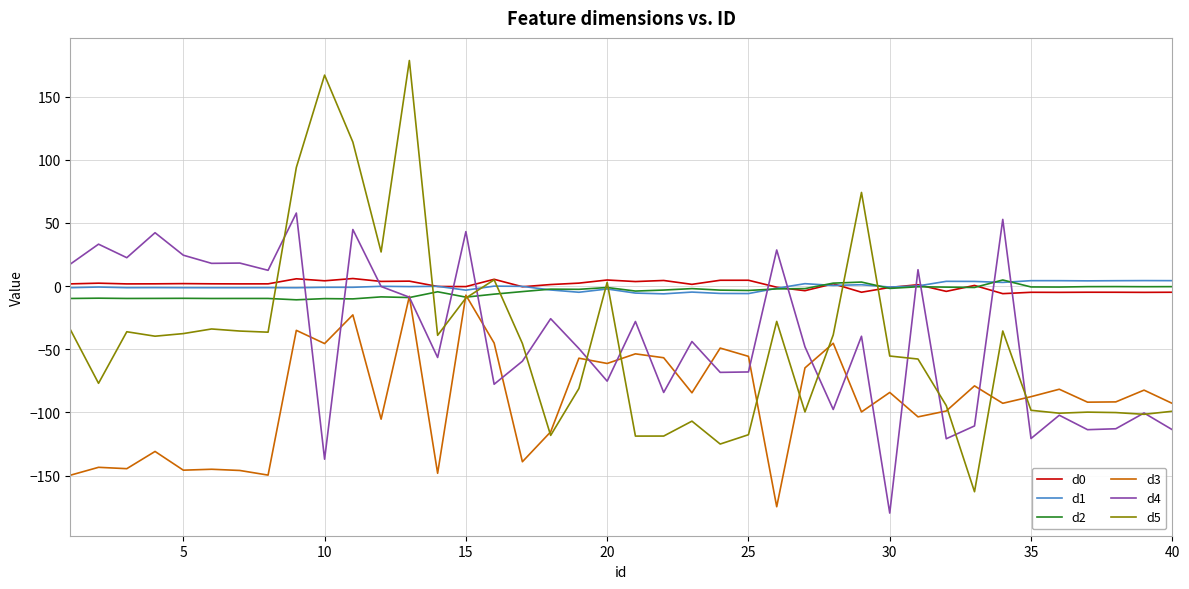

What is the minimum value shown in the chart?

-179.8